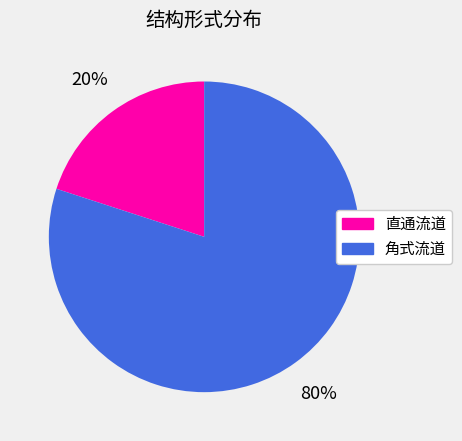

To the nearest percent, what percentage of the pie is 直通流道?

20%